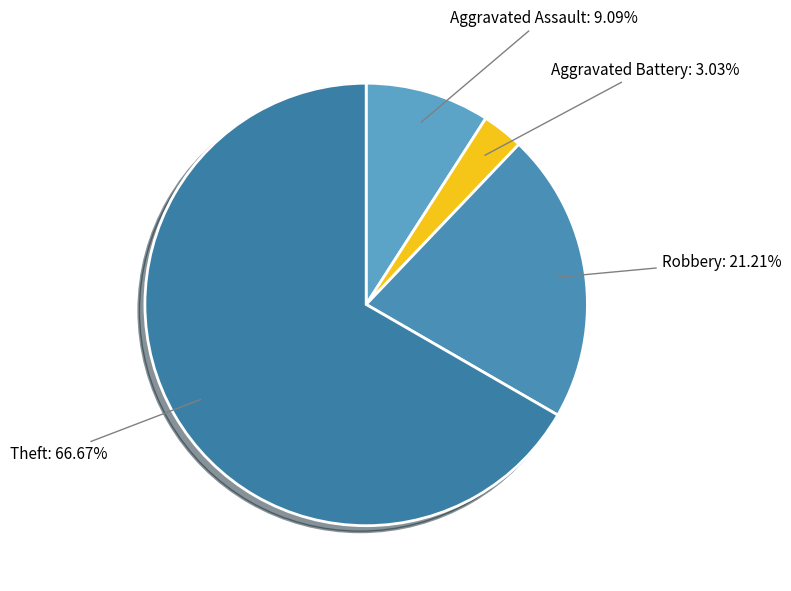

What is the smallest slice in the pie chart?

Aggravated Battery